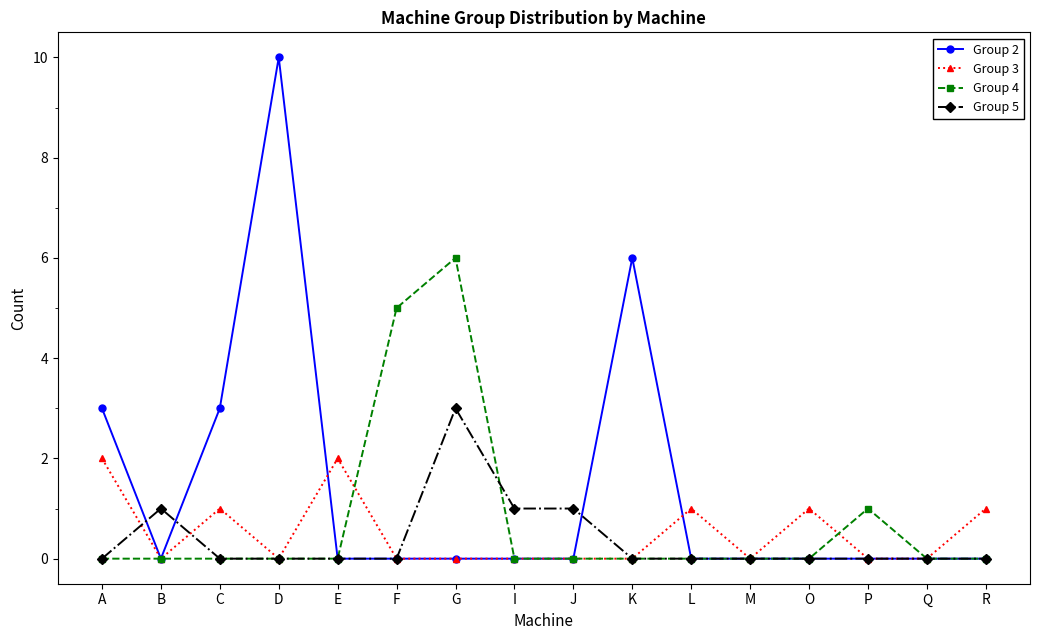

What is the total value across all series at A?

5